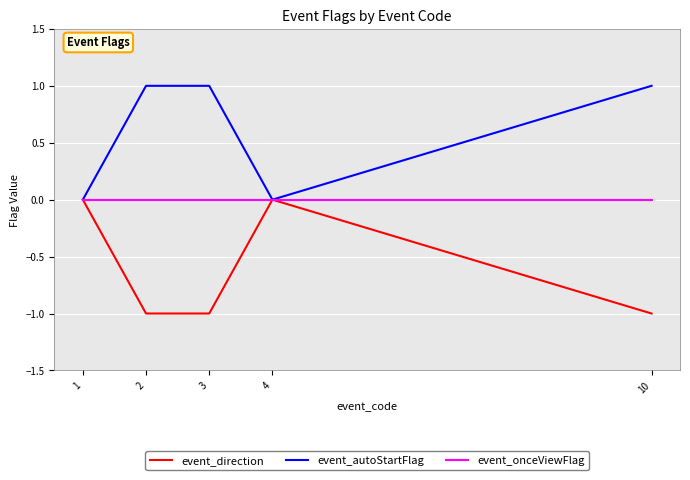

Is the value of event_autoStartFlag at 2 greater than the value of event_direction at 1?

Yes